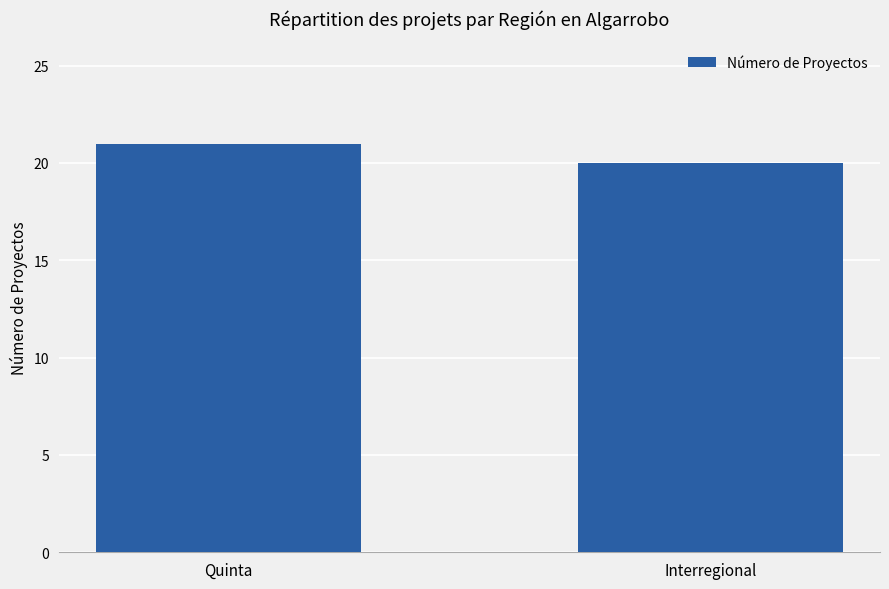

What is the value of the 1st bar from the left?

21